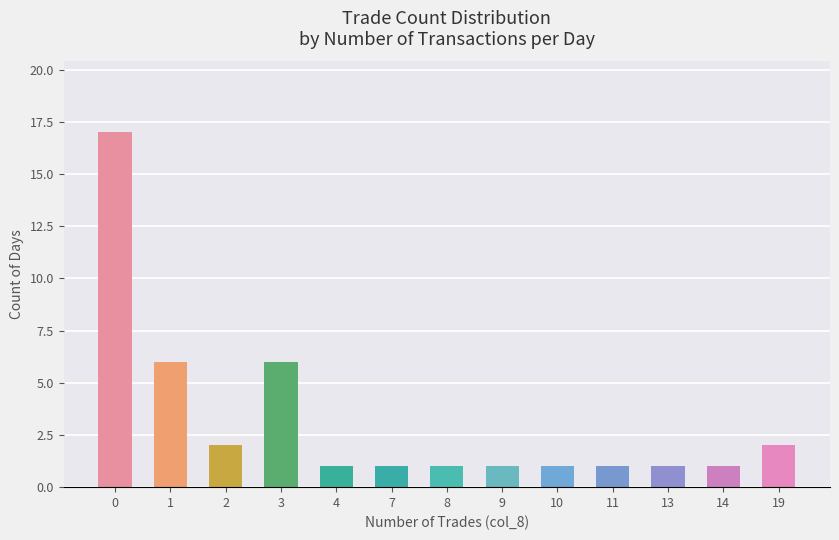

Reading right to left, transcribe all the data shown in this chart.

2	1	1	1	1	1	1	1	1	6	2	6	17